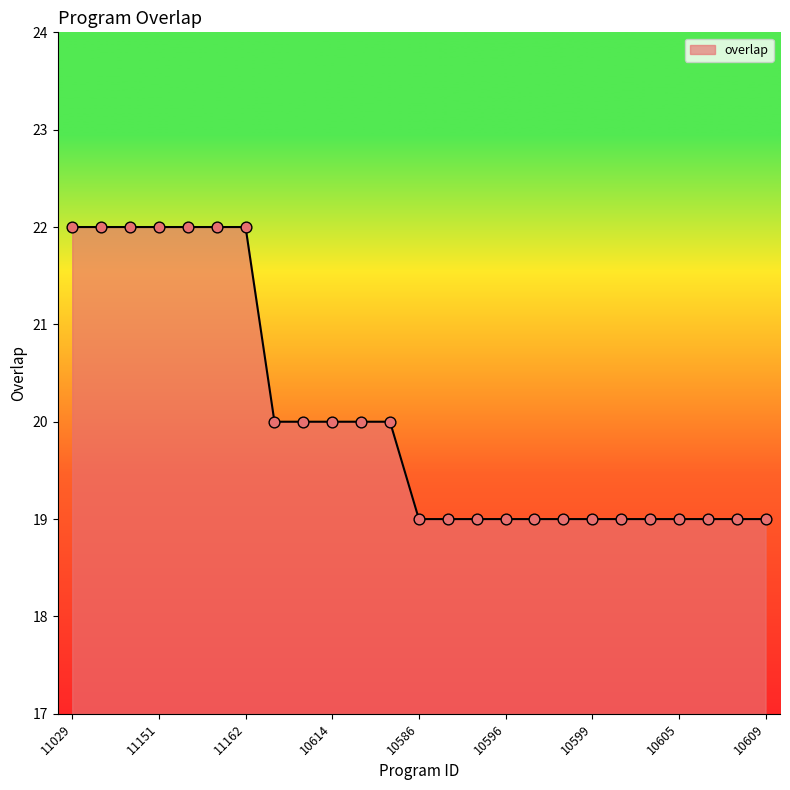

What is the smallest value displayed?

19